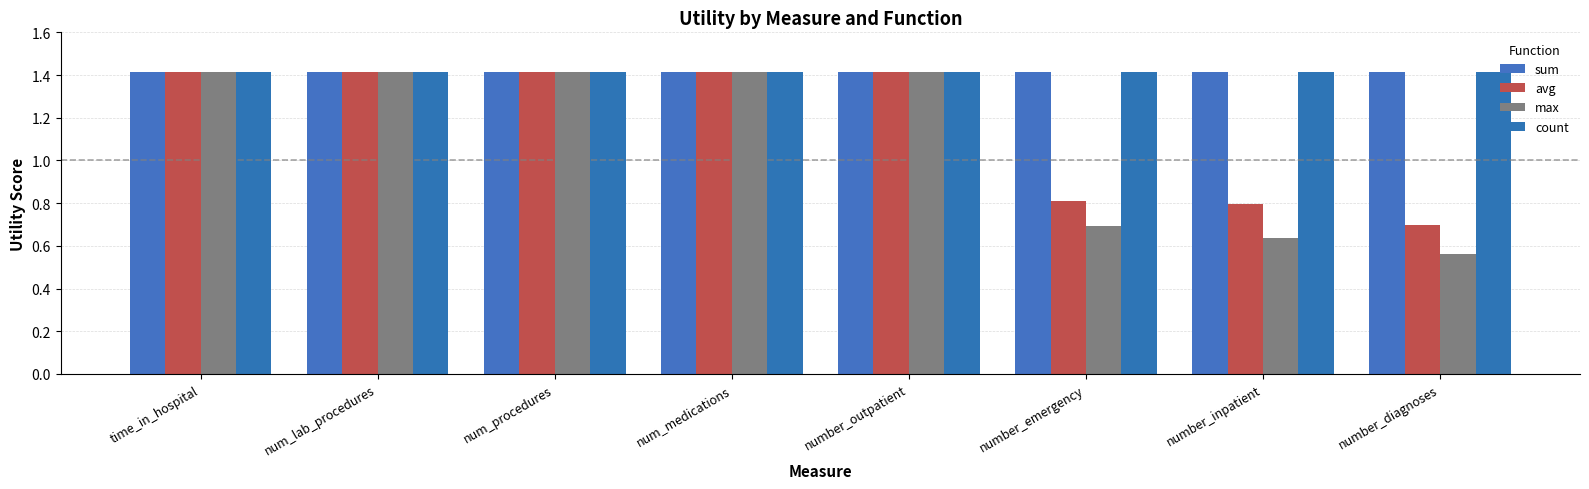

What is the value of the avg bar at the 3rd from the left?

1.4